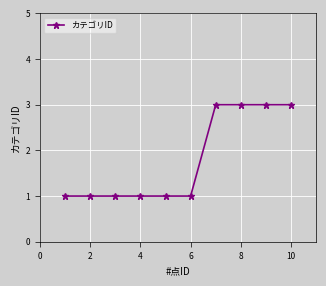

What is the maximum value shown in the chart?

3